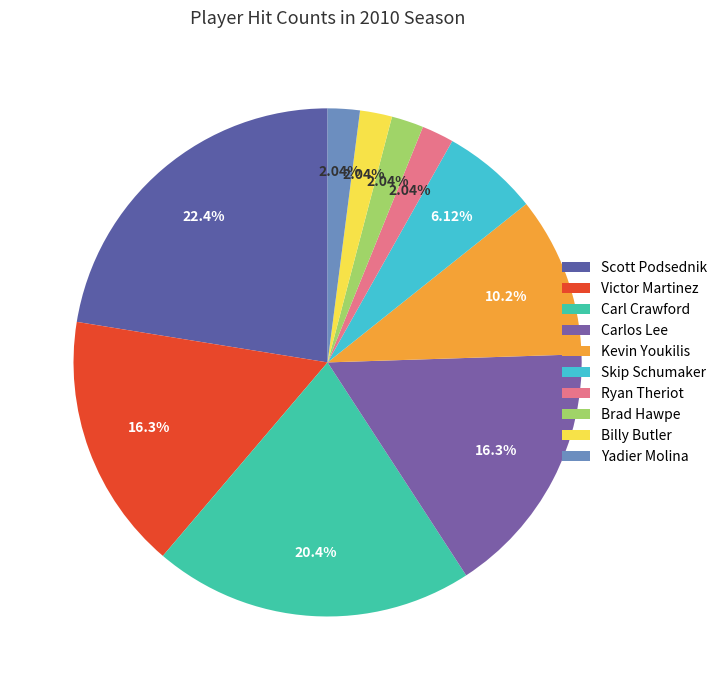

How many segments does this pie chart have?

10